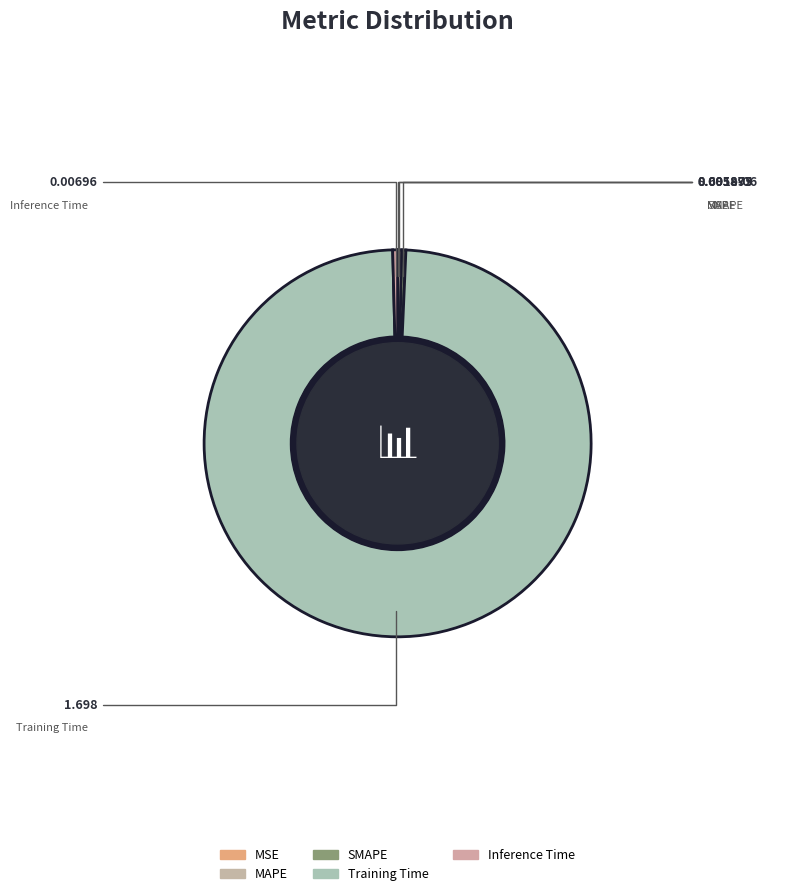

How many slices are in this pie chart?

5